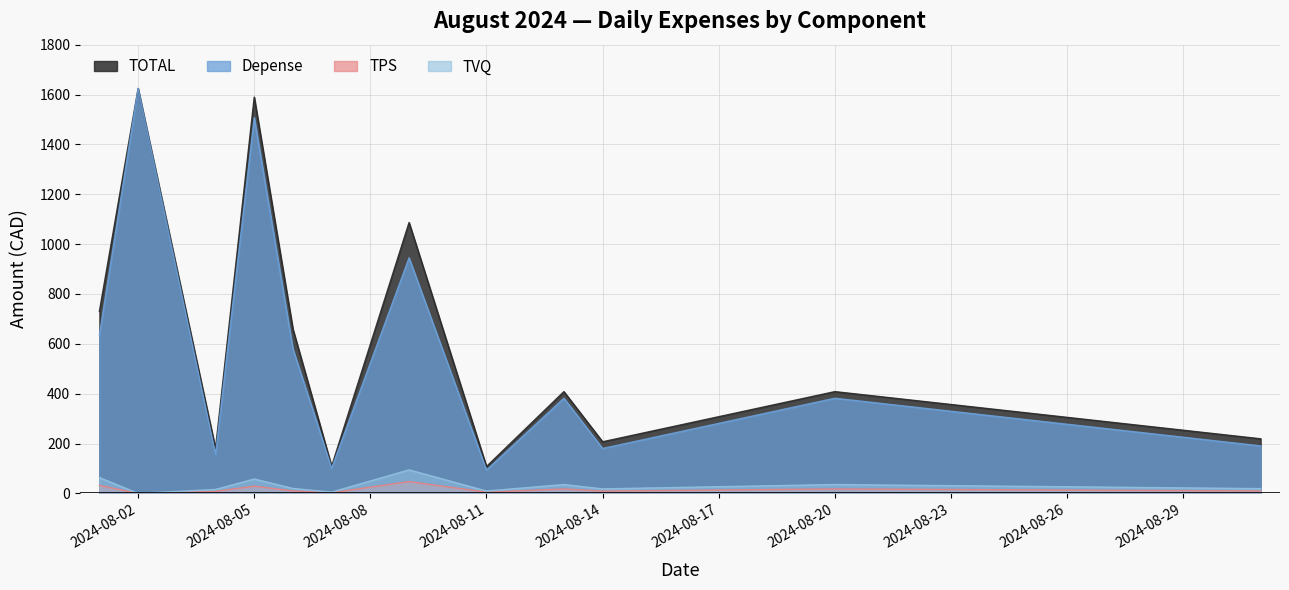

Rank the categories by Depense value from highest to lowest.

2024-08-02, 2024-08-05, 2024-08-09, 2024-08-01, 2024-08-06, 2024-08-13, 2024-08-20, 2024-08-31, 2024-08-14, 2024-08-04, 2024-08-07, 2024-08-11